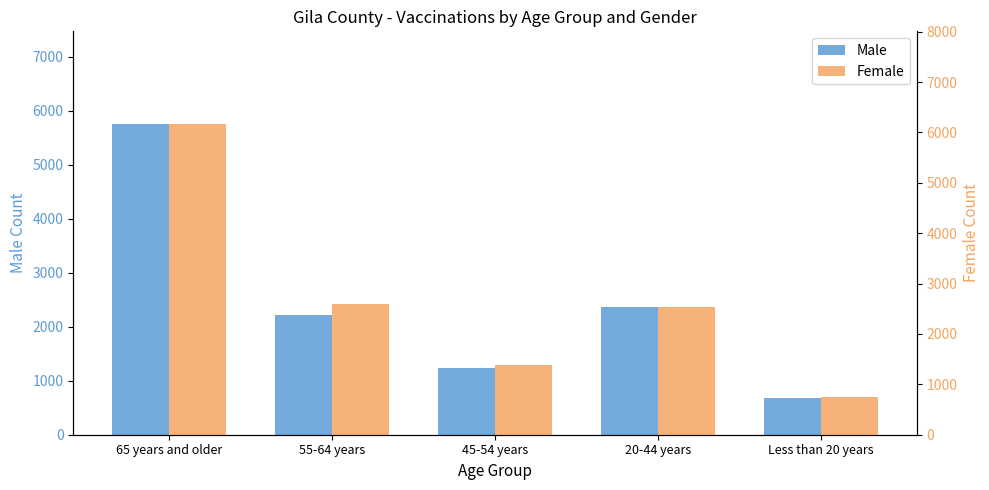

What is the value of the Male bar at the 3rd from the left?

1244